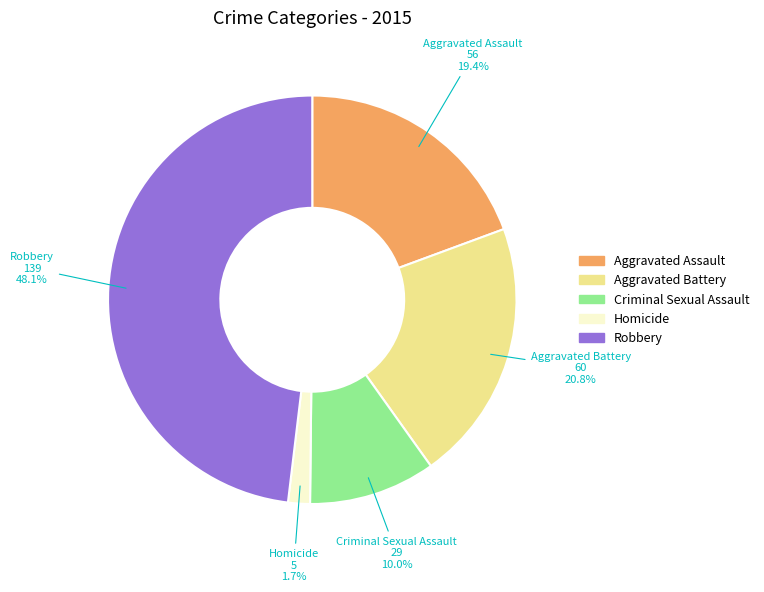

How much of the chart is everything except Criminal Sexual Assault?

90.0%